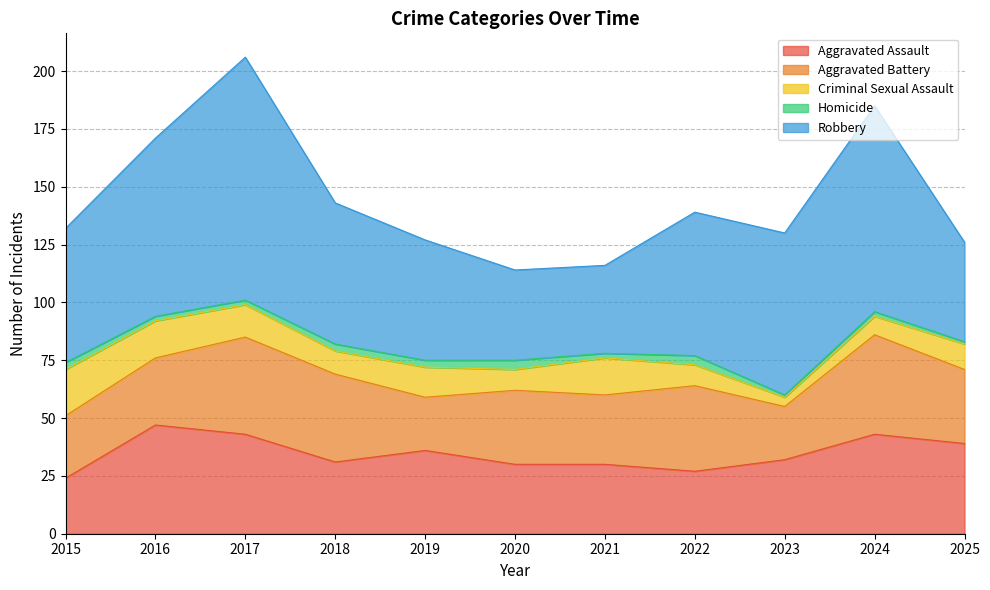

True or false: Homicide has more than 1 interior local peaks.

True